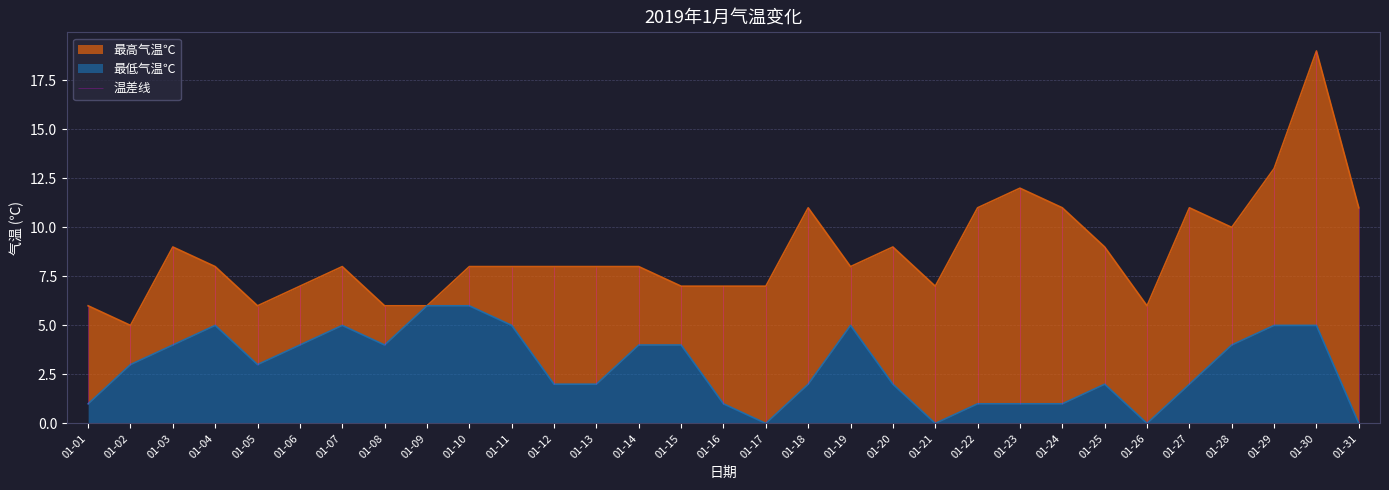

True or false: 最低气温℃ and 最高气温℃ cross at least once.

False